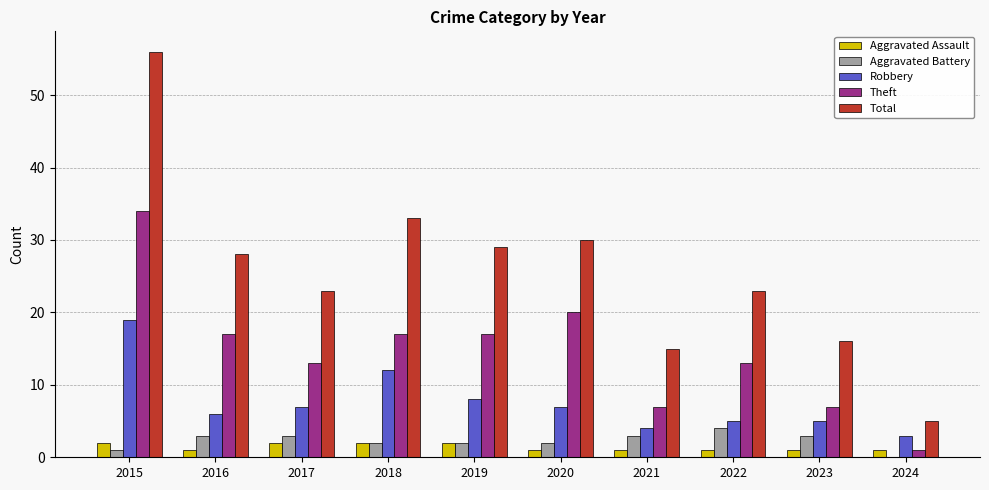

Count the Aggravated Battery values in the range 2 to 3.

7